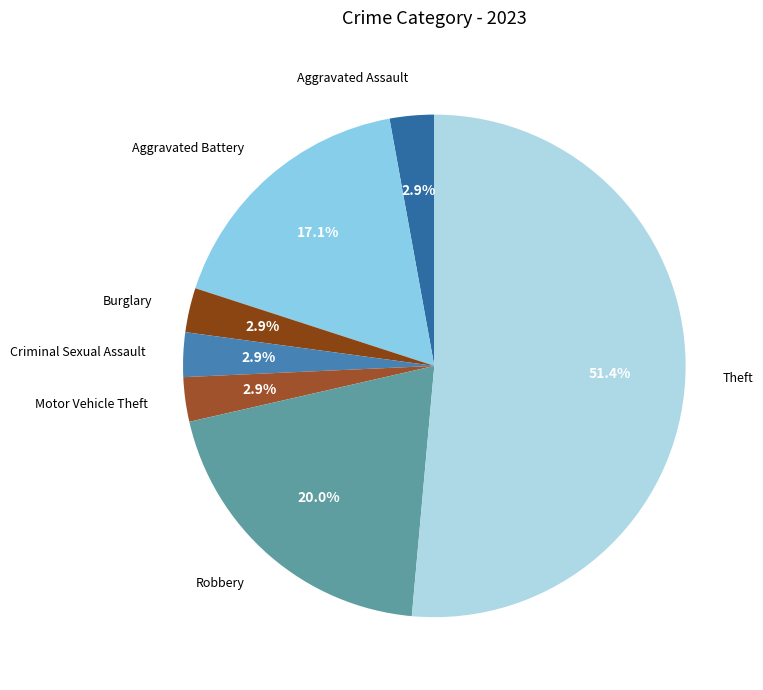

Count the number of slices in the pie.

7